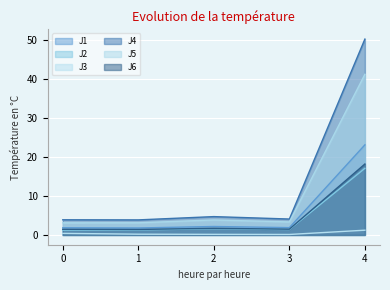

Reading right to left, what are all the values shown in this chart?

J1: 23.1	1.9	2.2	1.8	1.8
J2: 17.1	1.4	1.6	1.3	1.2
J3: 1.2	0.1	0.1	0.2	0.4
J4: 50.1	4.1	4.7	3.9	3.9
J5: 41.1	3.3	3.8	3.1	3.1
J6: 18.1	1.5	1.7	1.4	1.4